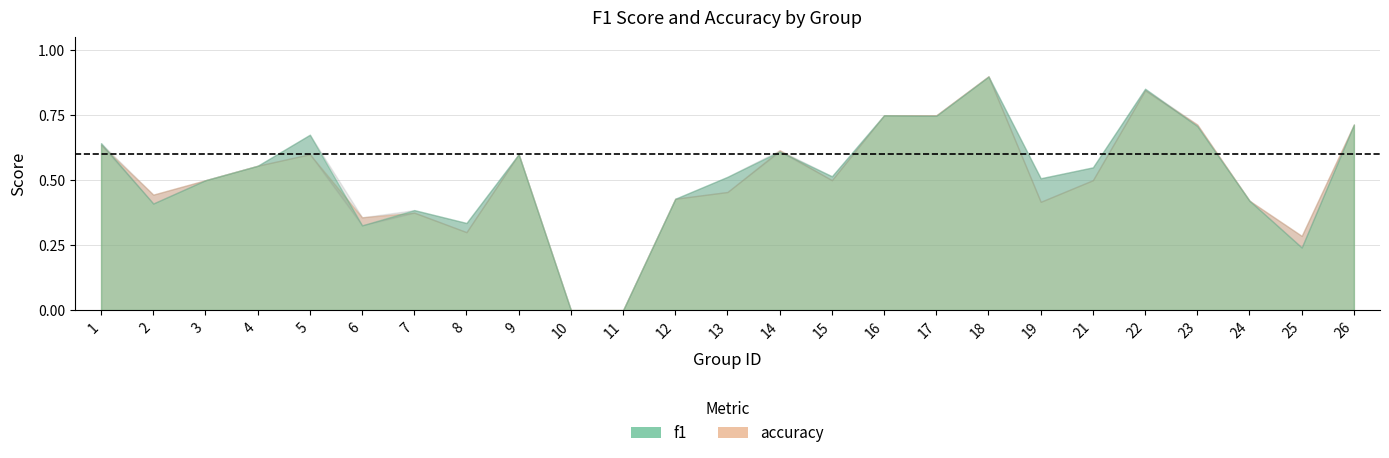

After their last crossing, which series has the higher values: accuracy or f1?

accuracy